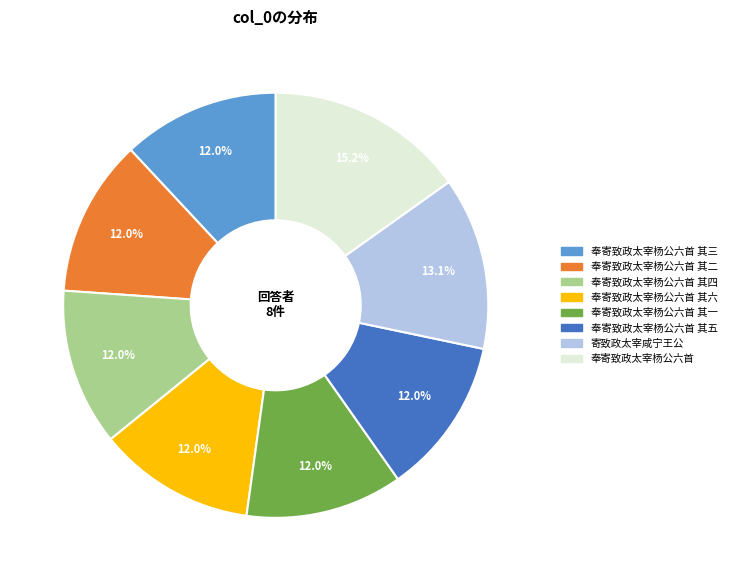

Is there a majority slice in this chart?

No